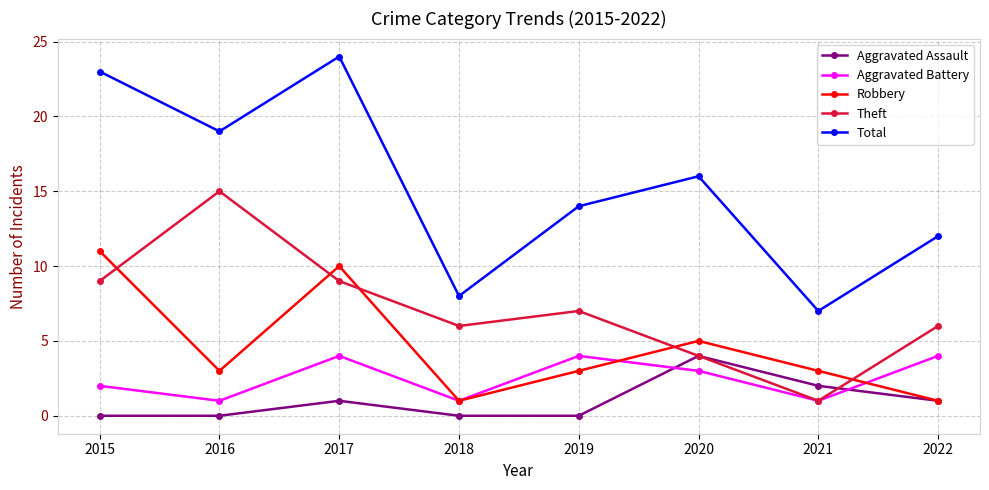

Does the chart have visible grid lines?

Yes